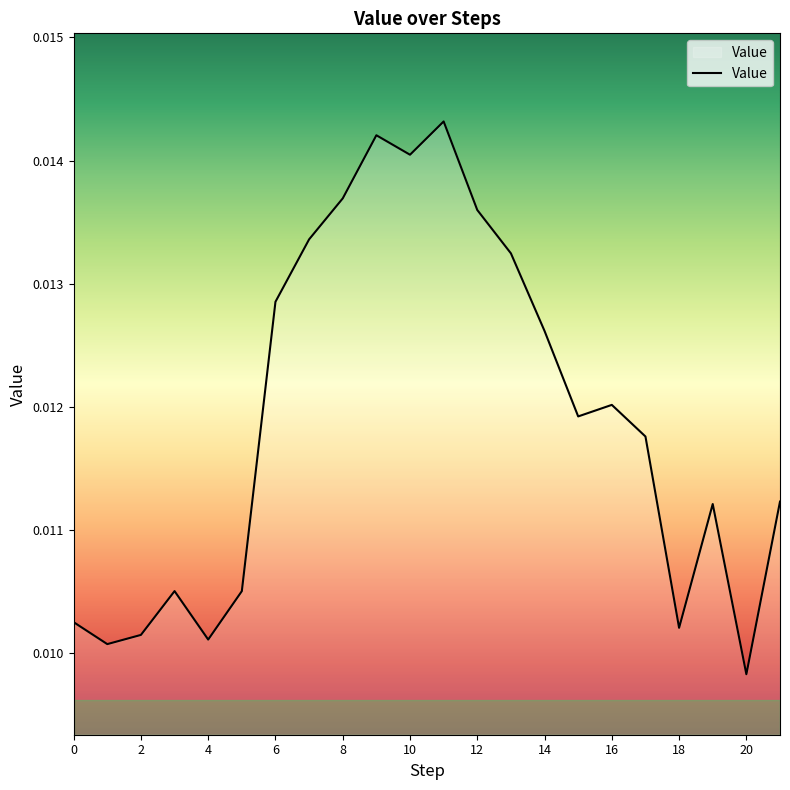

Which label corresponds to the smallest value in the chart?

20